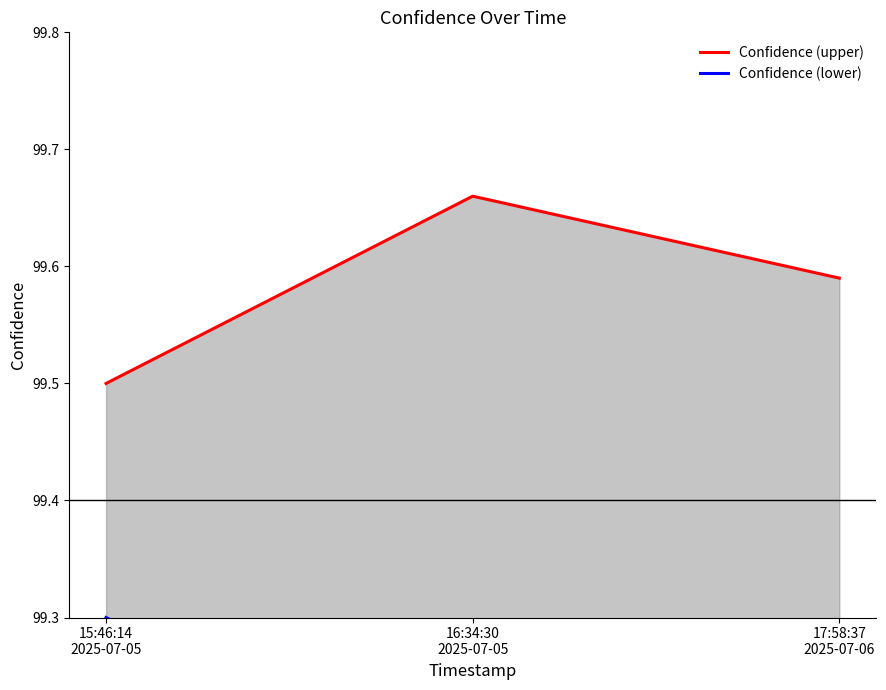

Reading left to right, what are all the values shown in this chart?

Confidence (upper): 99.5	99.7	99.6
Confidence (lower): 99.3	99.1	99.2